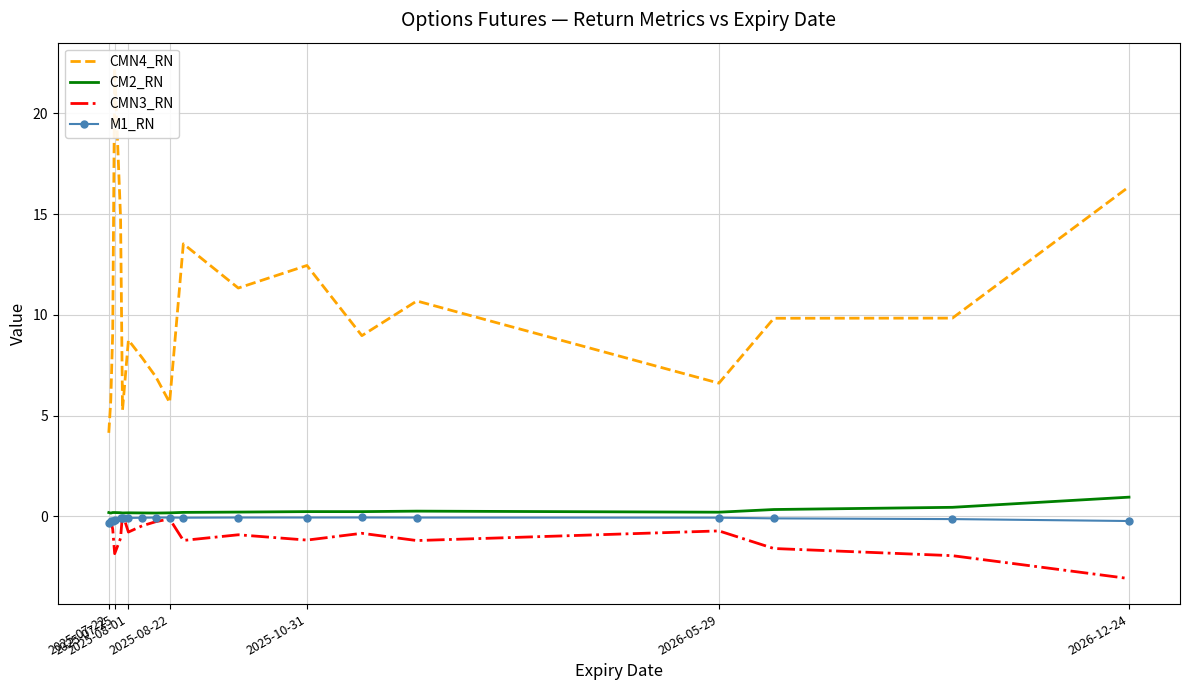

At which label is CM2_RN closest to 0?

2025-07-25